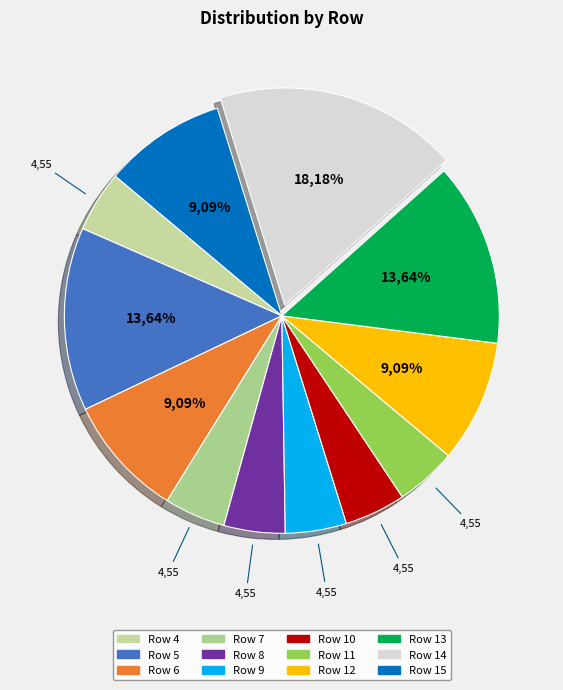

Which category has the smallest portion of the pie?

Row 4